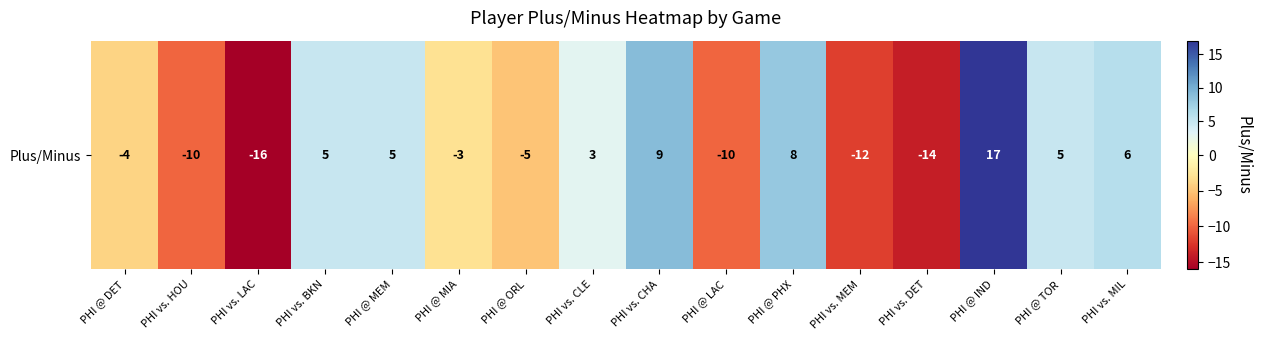

List the labels in order of value, smallest first.

PHI vs. LAC, PHI vs. DET, PHI vs. MEM, PHI vs. HOU, PHI @ LAC, PHI @ ORL, PHI @ DET, PHI @ MIA, PHI vs. CLE, PHI vs. BKN, PHI @ MEM, PHI @ TOR, PHI vs. MIL, PHI @ PHX, PHI vs. CHA, PHI @ IND